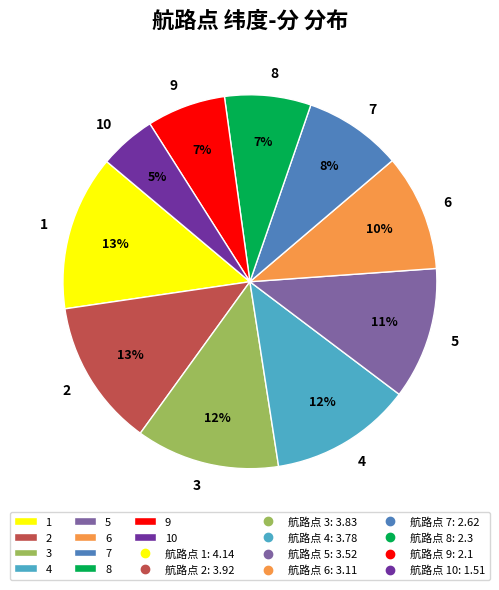

Between 5 and 10, which is larger?

5